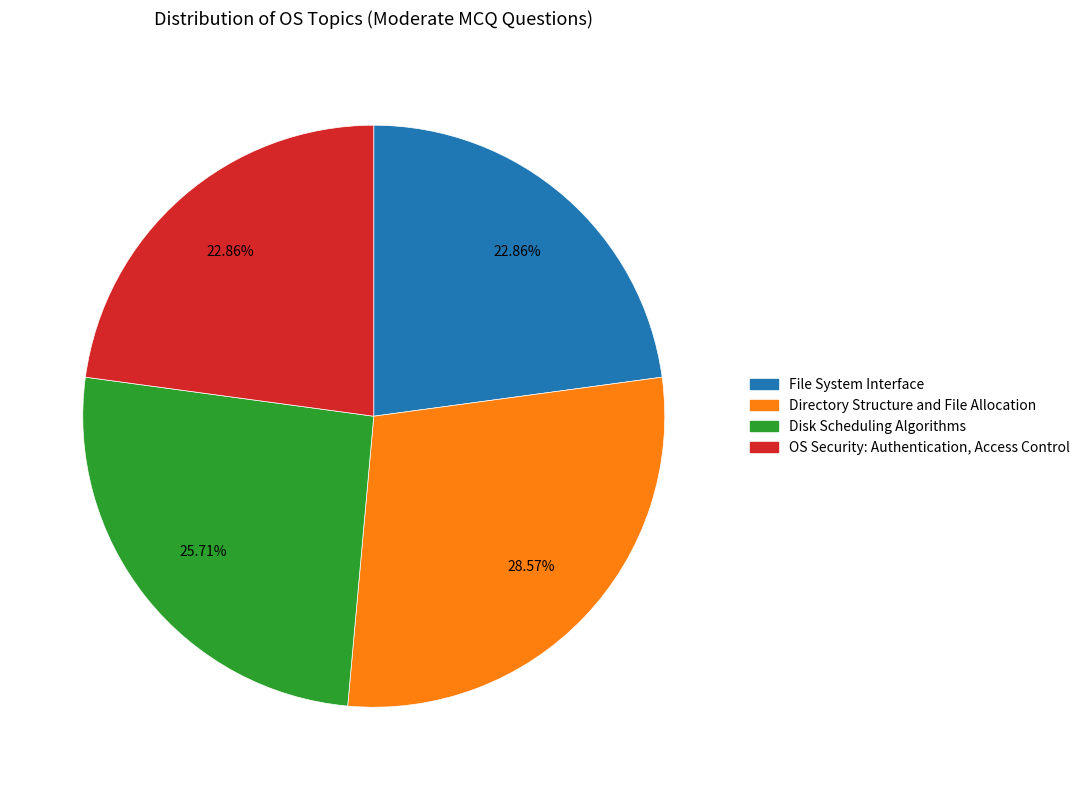

Which slice is the largest?

Directory Structure and File Allocation